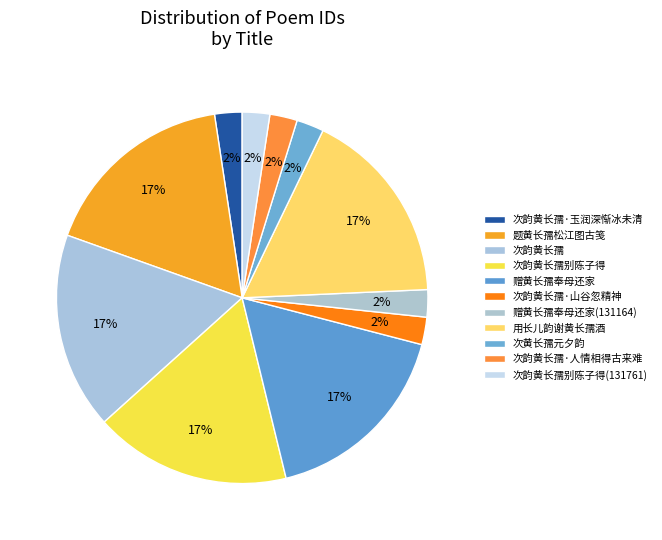

Is there a majority slice in this chart?

No